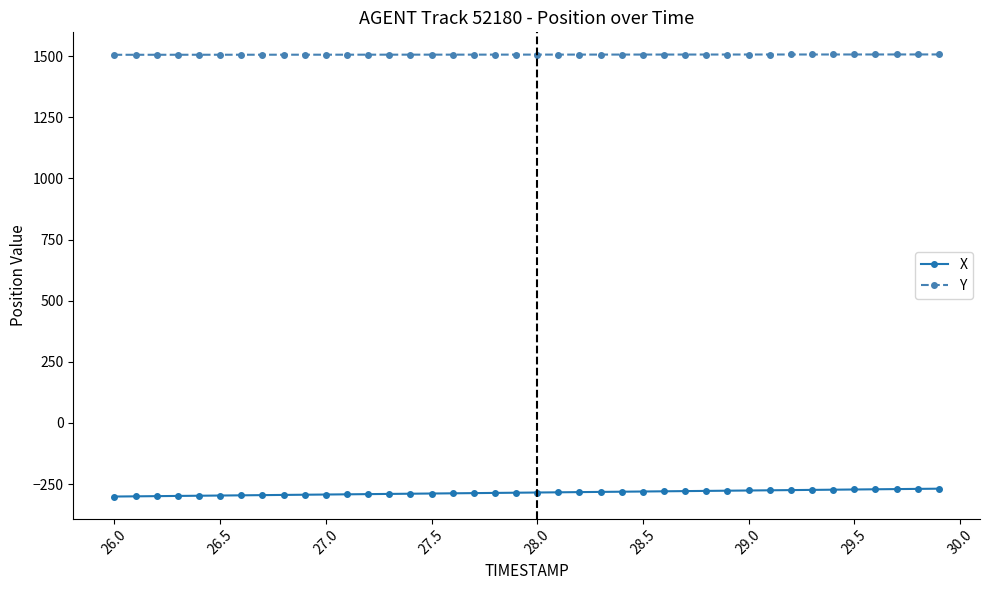

True or false: X and Y intersect in this chart.

False